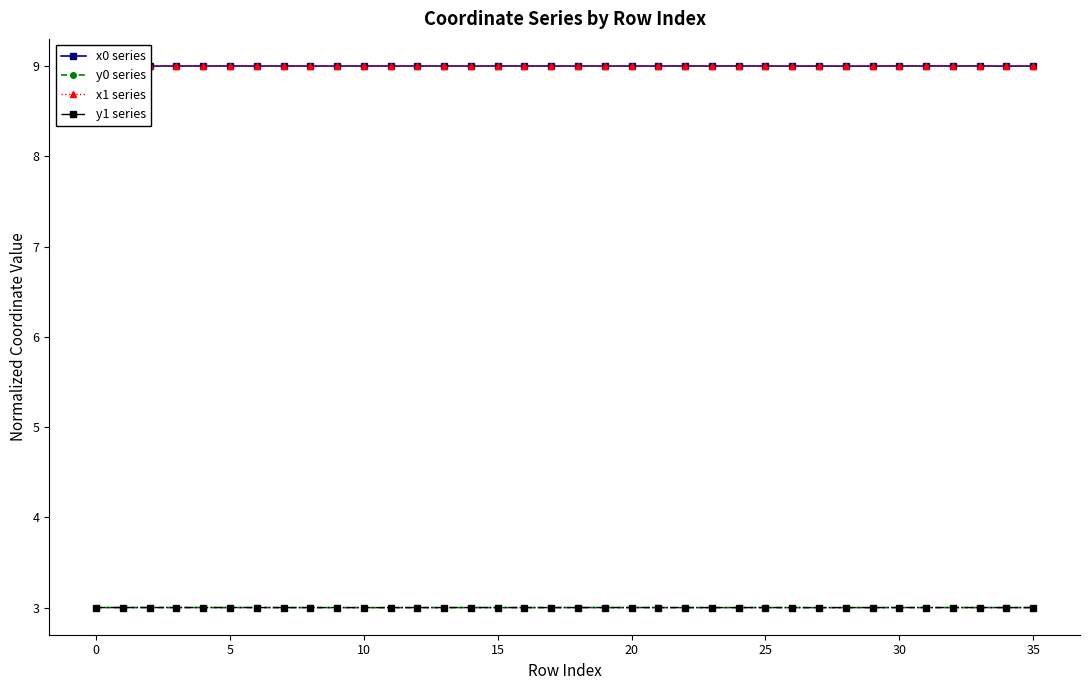

What is the lowest value of the y0 series series?

3.0